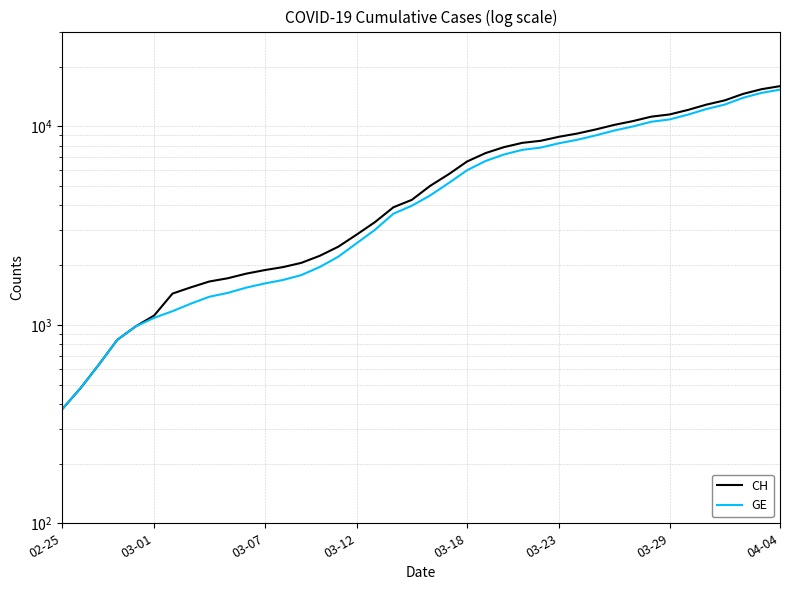

How many distinct data groups are displayed?

2